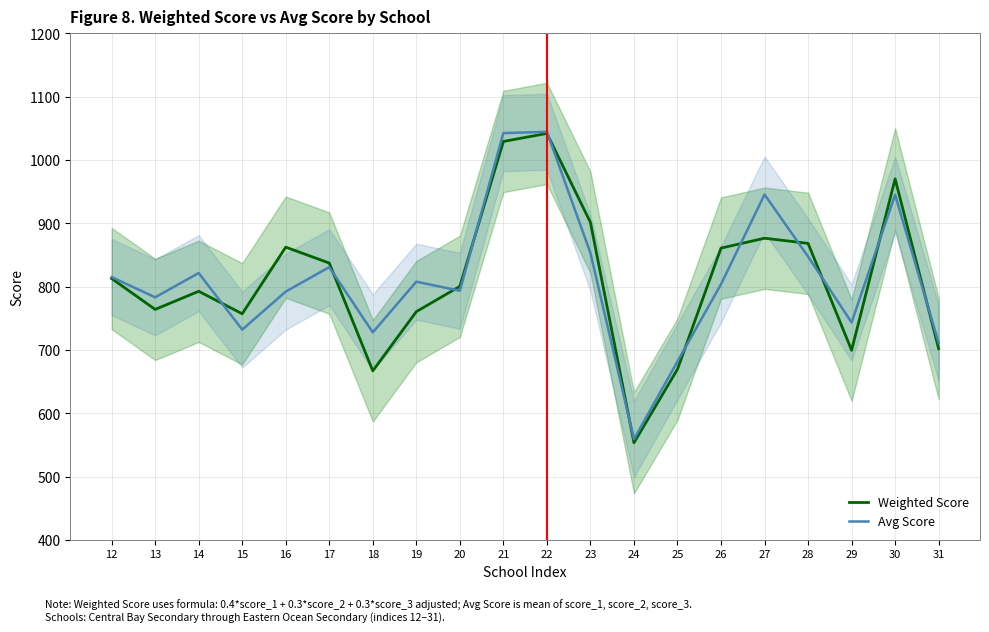

At which category is the sum across all series the highest?

22